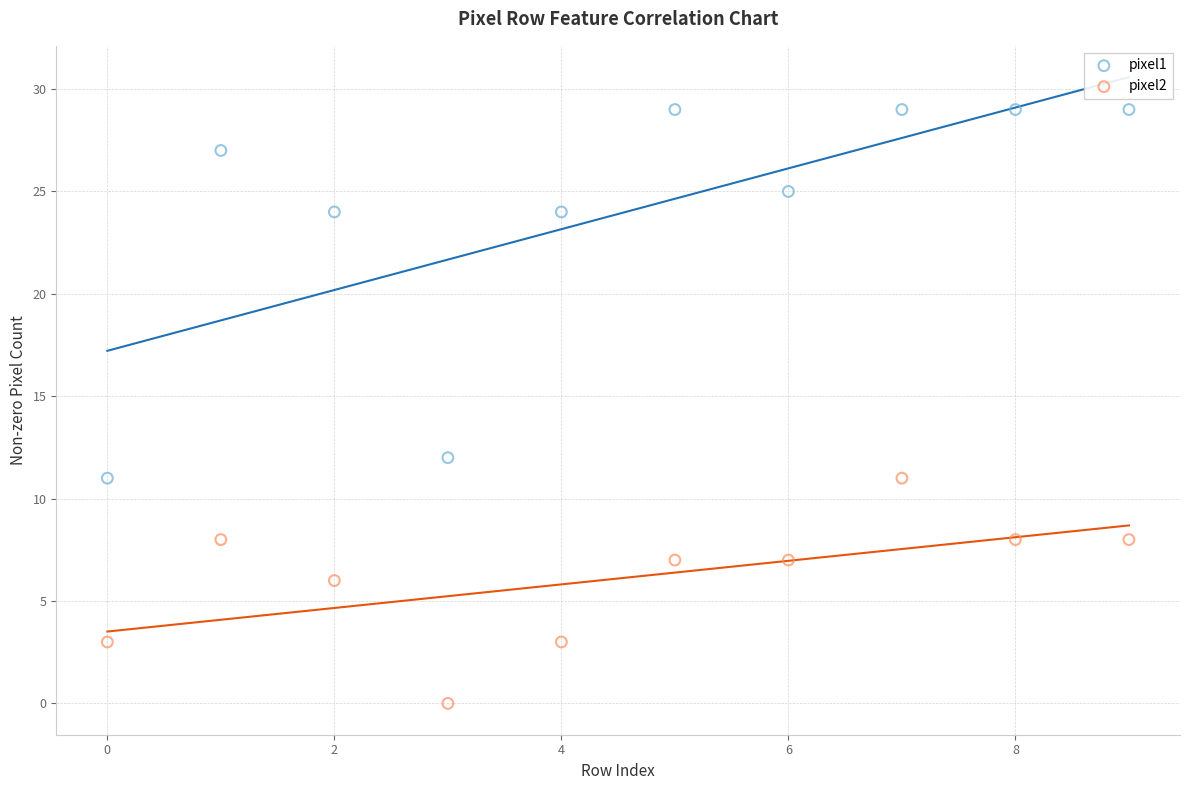

What are all the series names shown in the legend?

pixel1, pixel2